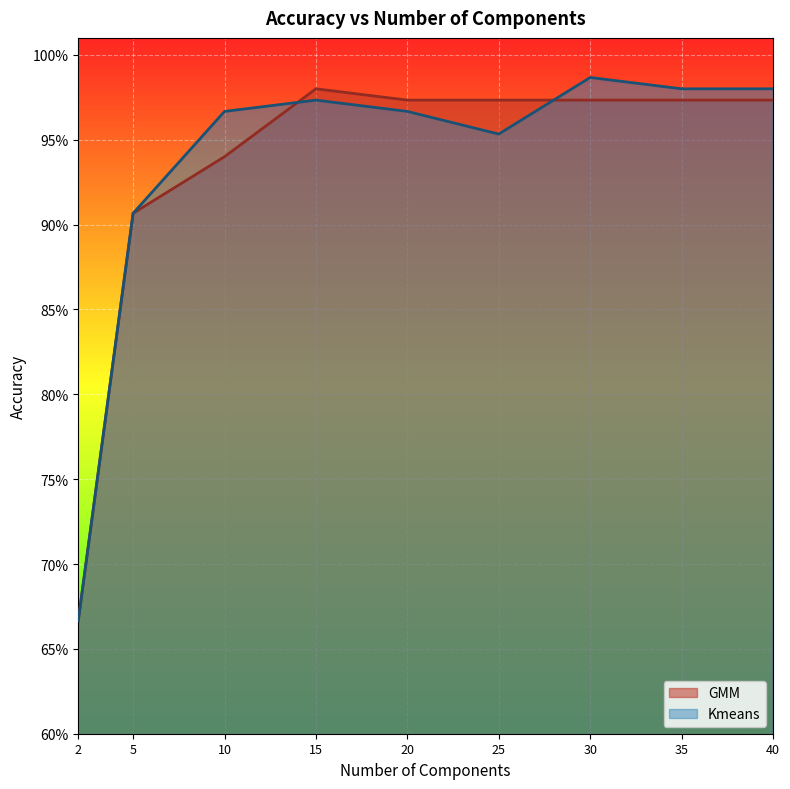

What are all the series names shown in the legend?

GMM, Kmeans